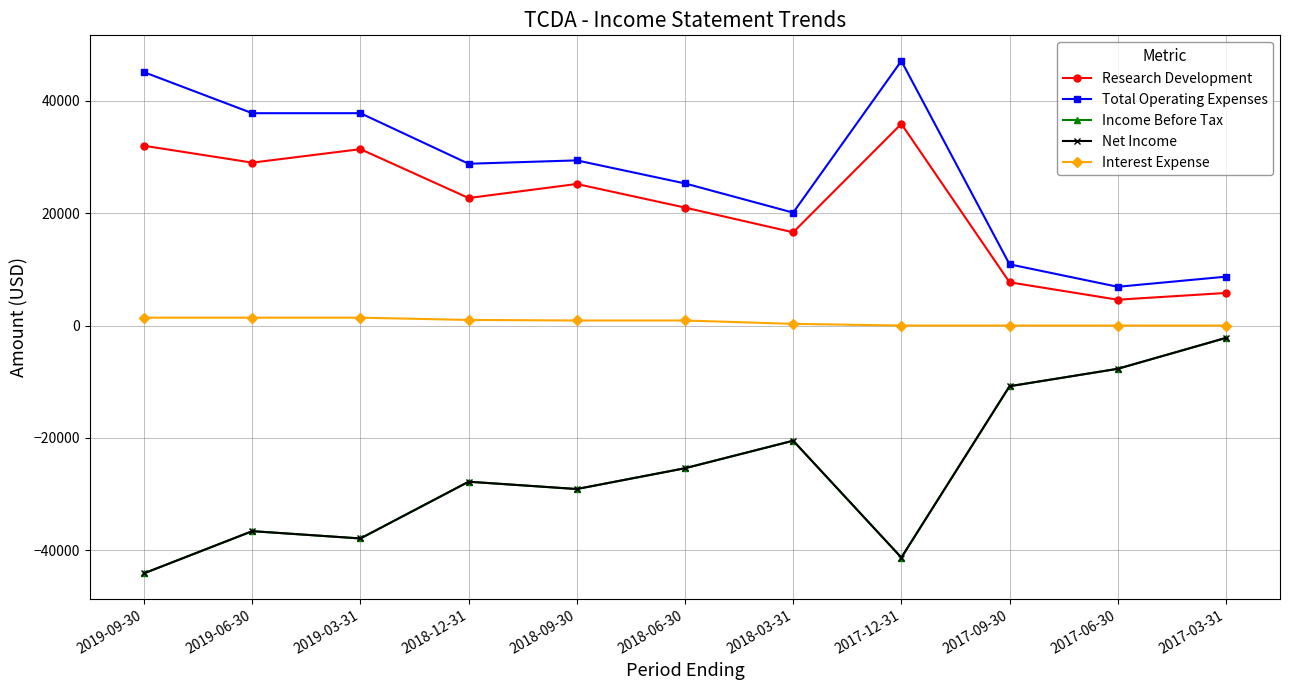

Which series has the largest total across all categories?

Total Operating Expenses